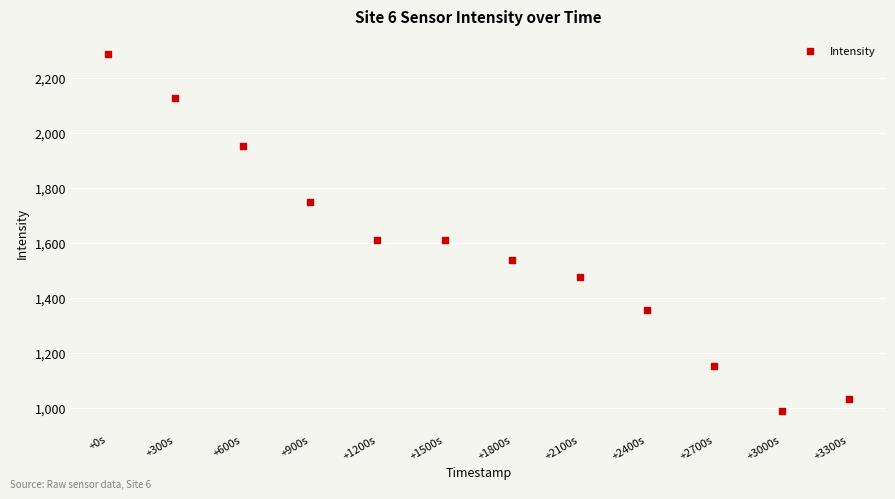

What is the average Y value?

1572.9